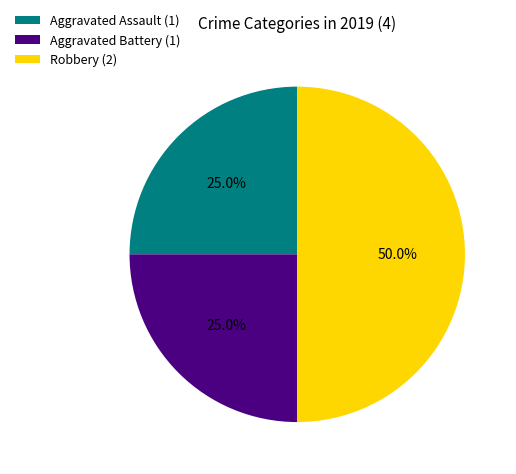

What percentage is the Aggravated Battery slice, to the nearest percent?

25%